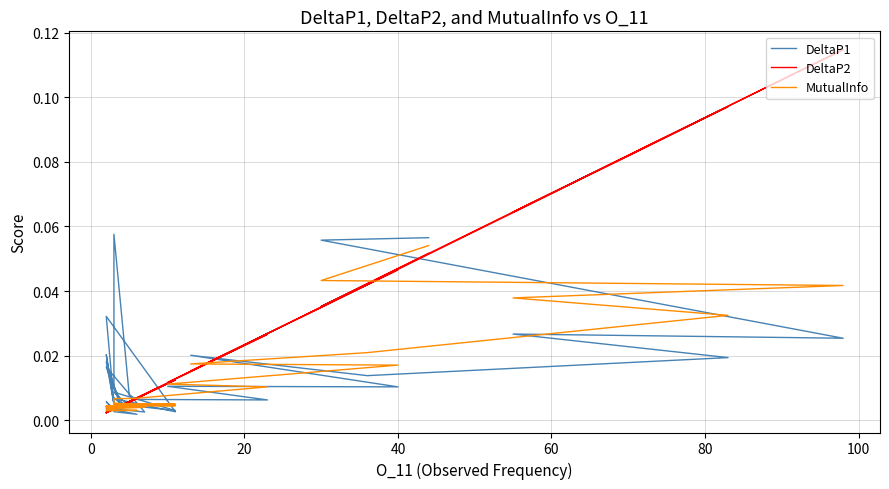

List the series in order of their overall mean, highest first.

DeltaP2, DeltaP1, MutualInfo